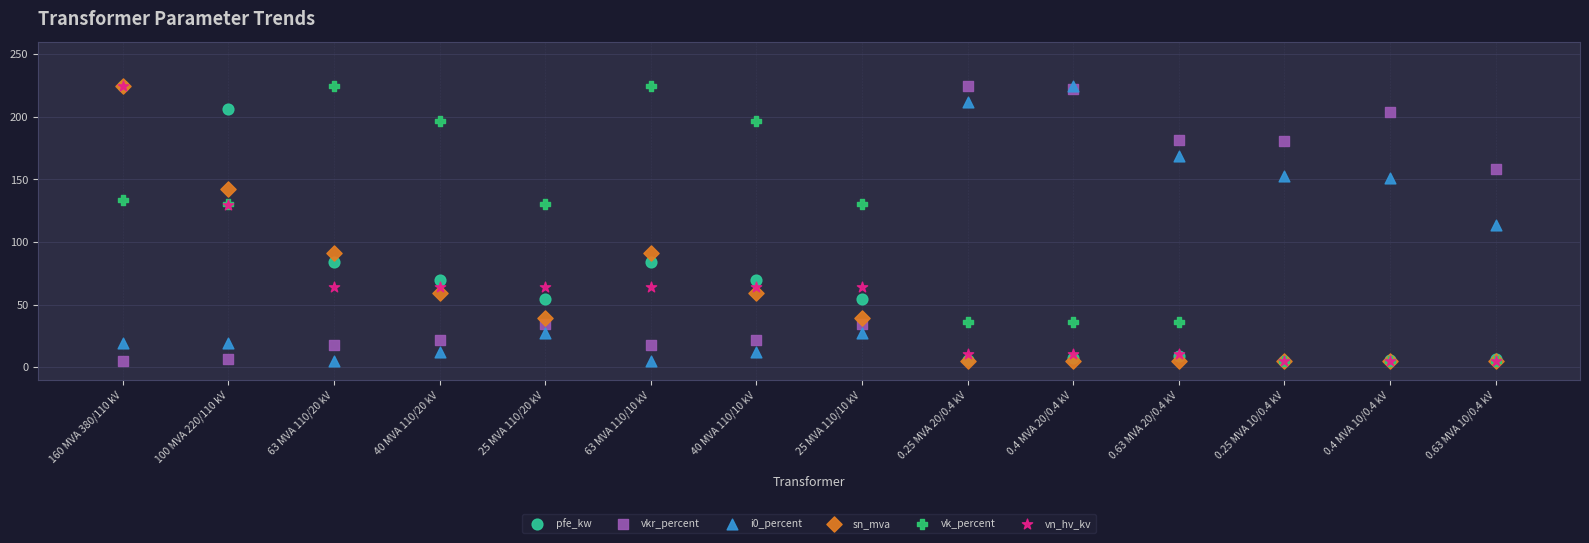

Which series contains the lowest Y value?

pfe_kw